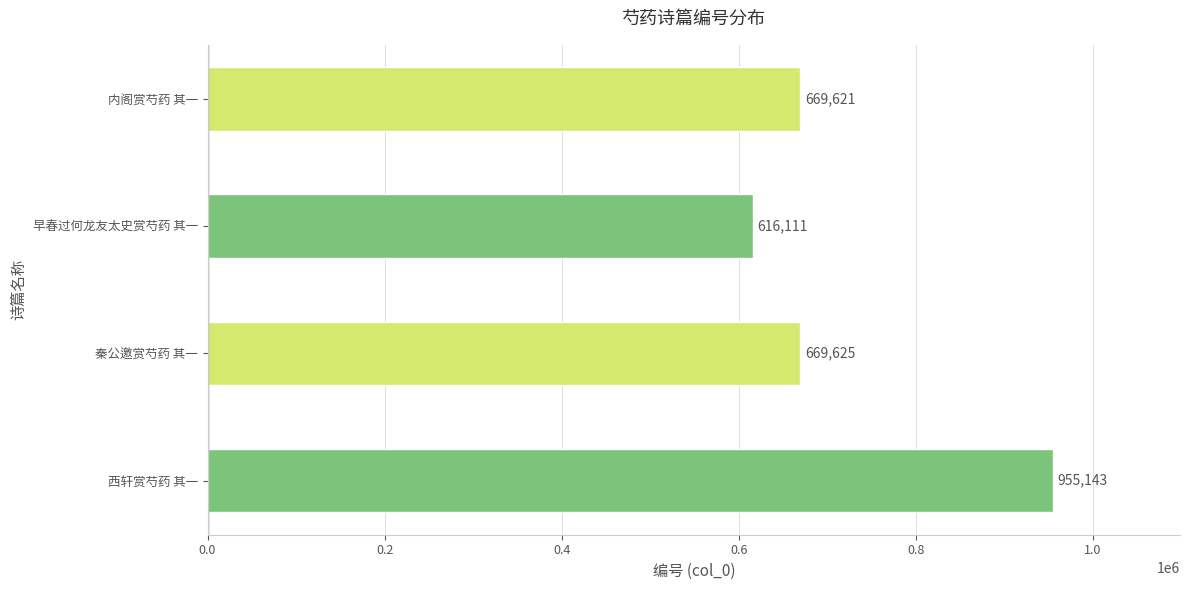

Is it true that the value at 内阁赏芍药 其一 is 669621?

True